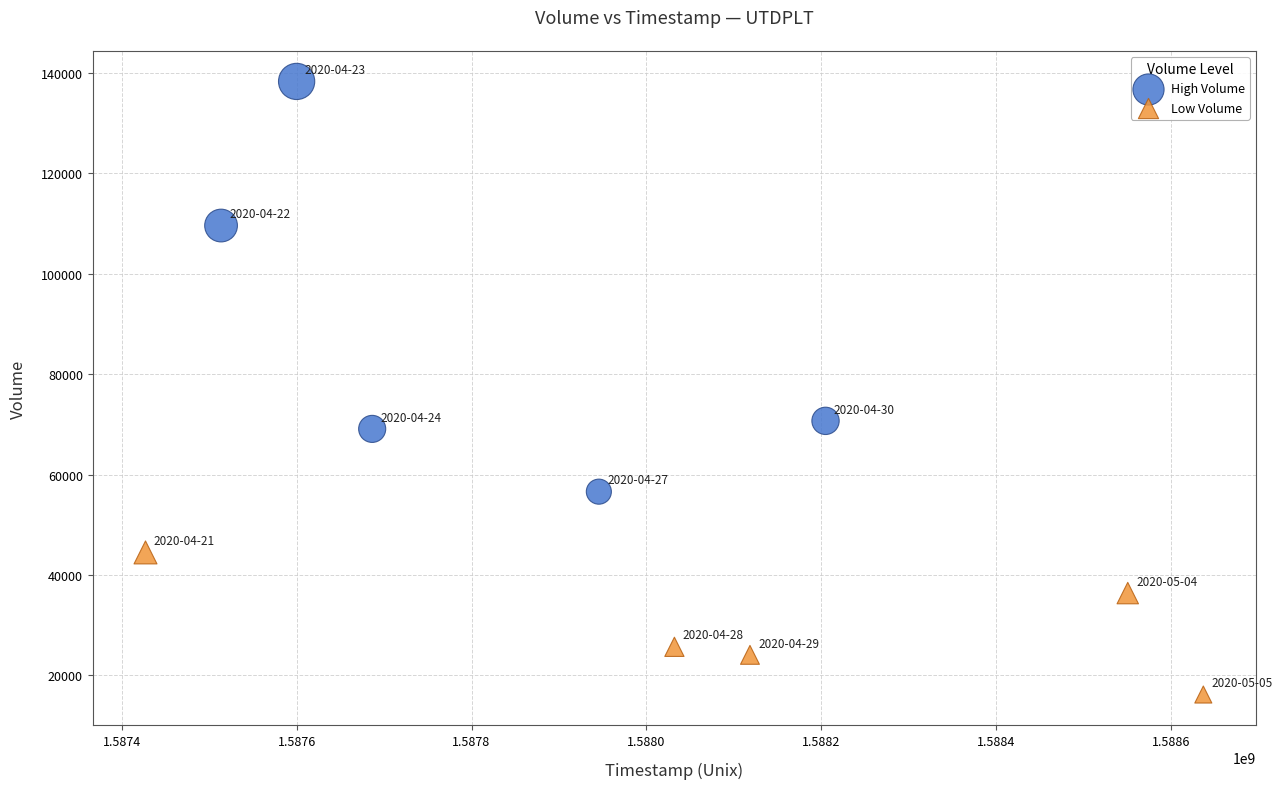

Which series contains the highest Y value?

High Volume